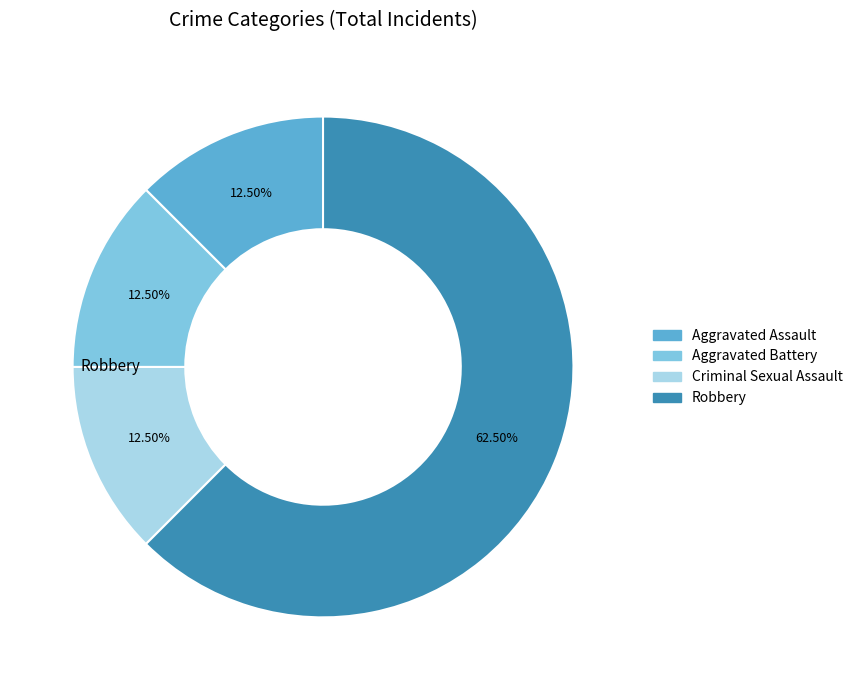

The Aggravated Battery slice represents 5% of the pie. True or false?

False